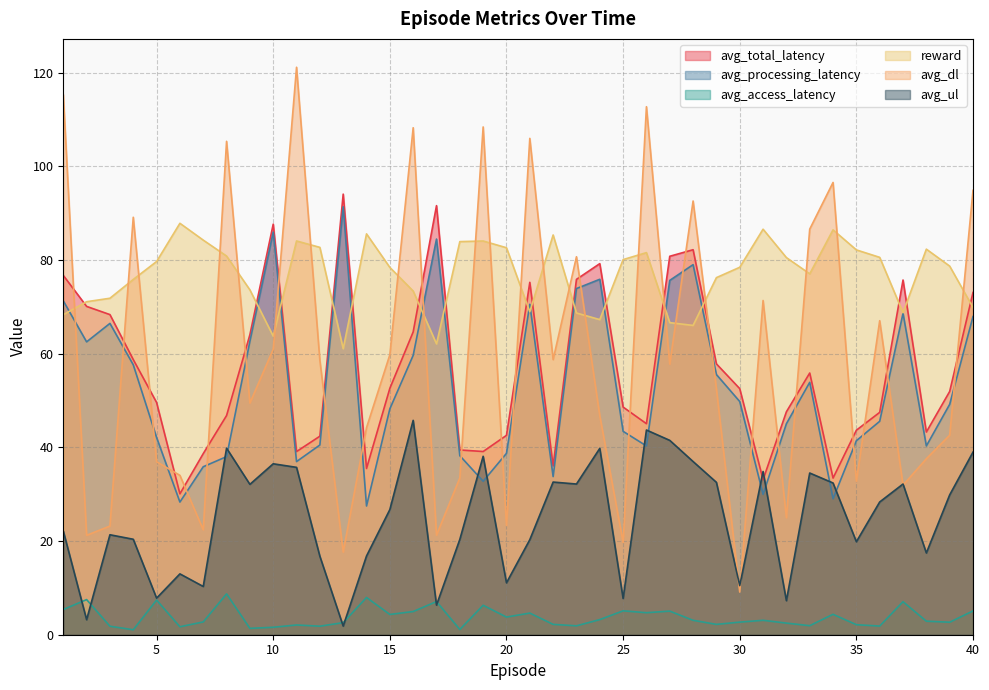

At 39, list the series in order from largest to smallest.

reward, avg_total_latency, avg_processing_latency, avg_dl, avg_ul, avg_access_latency